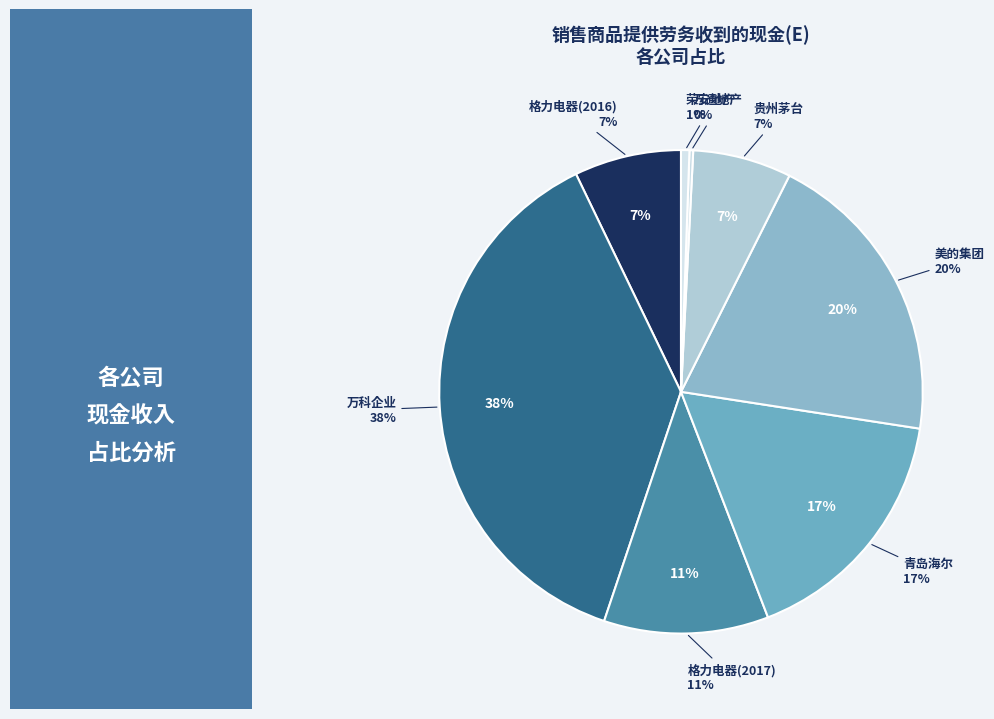

To the nearest percent, what portion does 美的集团 represent?

20%